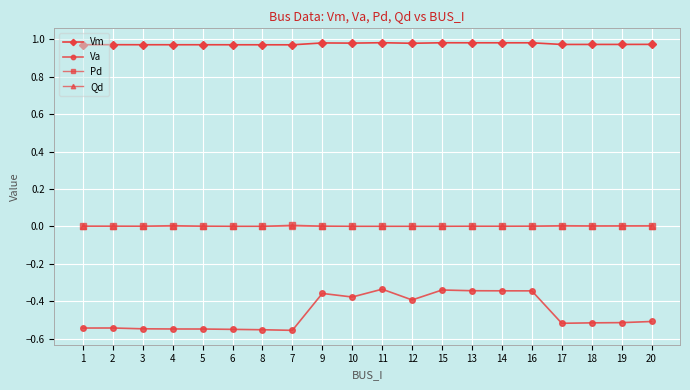

True or false: Qd has more than 1 points higher than both neighbors.

True